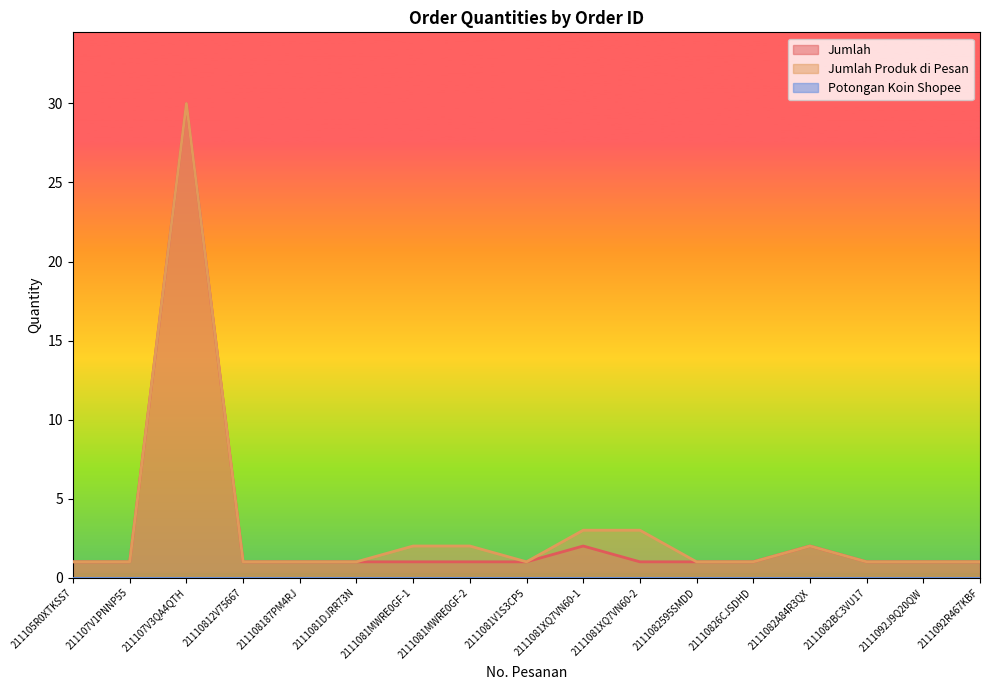

What is the value of the Jumlah Produk di Pesan point at the 8th from the left?

2